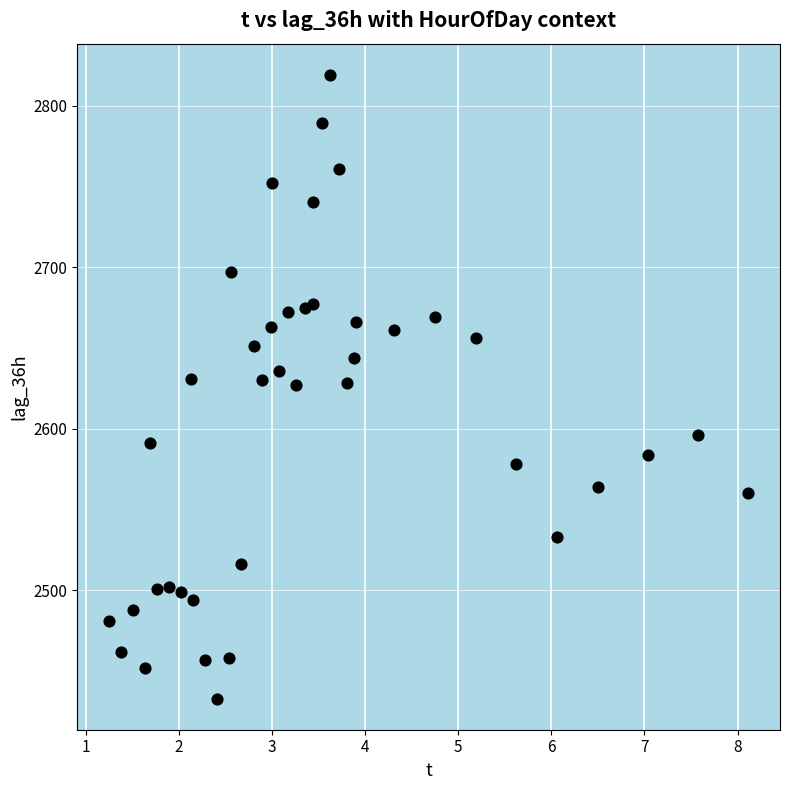

How many data points are displayed?

40